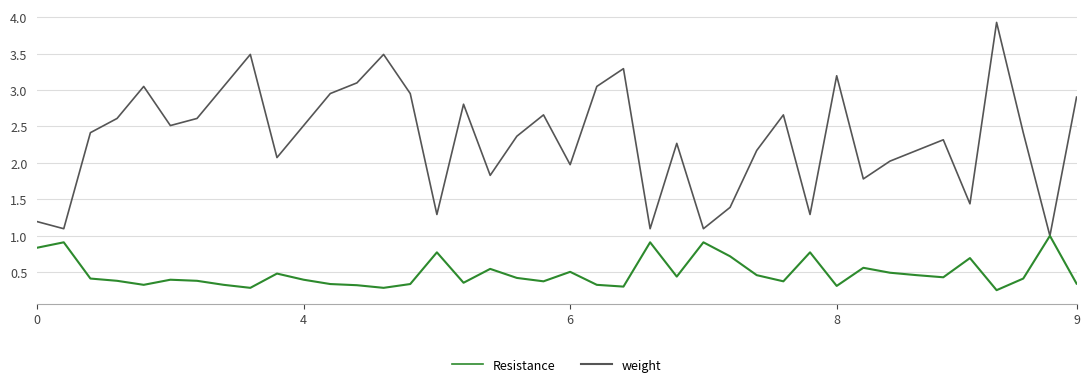

Rank the series by their average value, from highest to lowest.

Resistance, weight